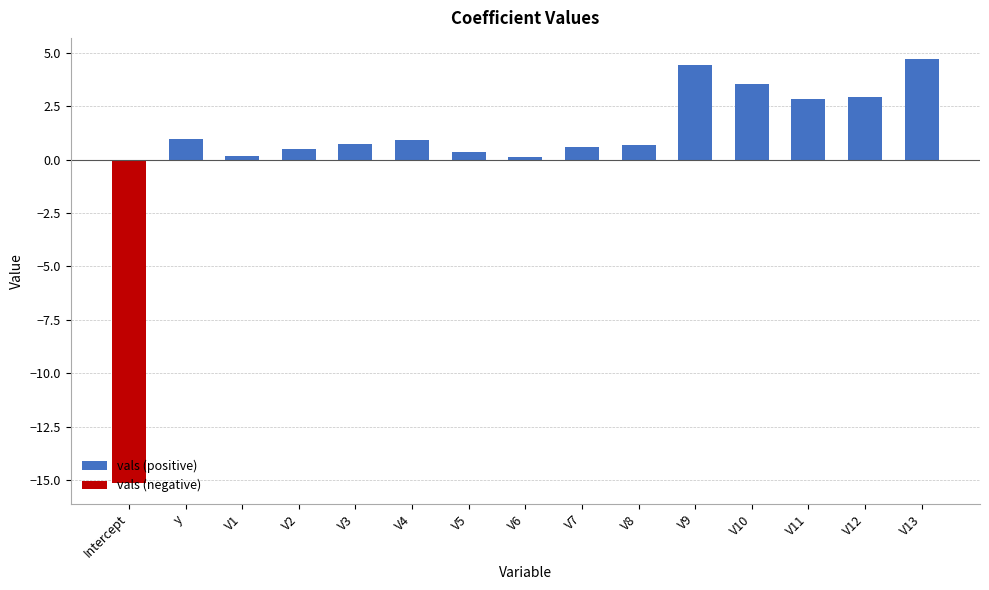

List the series in order of their peak value, lowest first.

vals (negative), vals (positive)